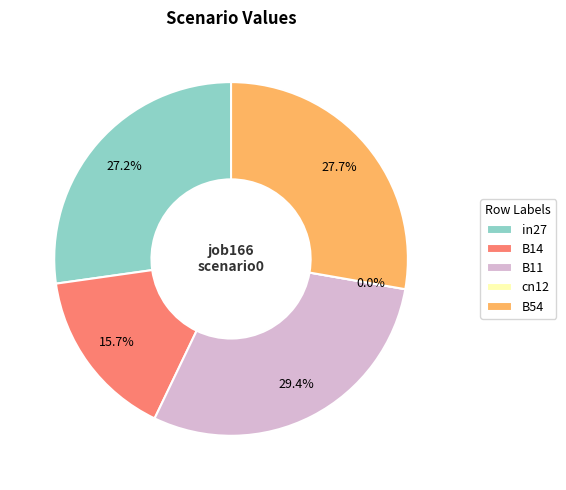

Rank the categories by value from highest to lowest.

B11, B54, in27, B14, cn12